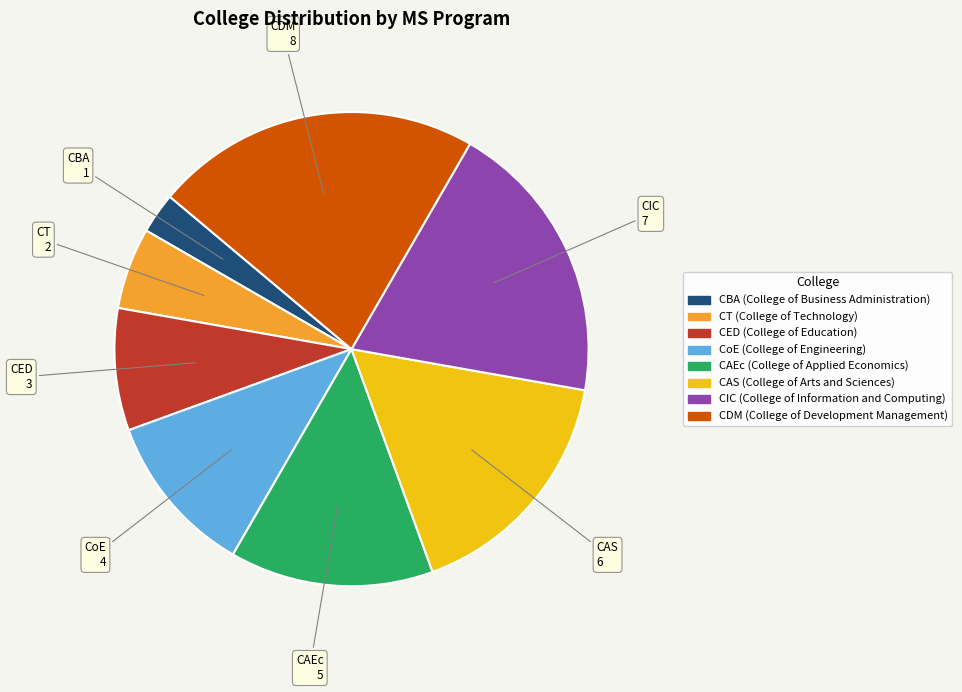

The CDM (College of Development Management) slice represents 22% of the pie. True or false?

True